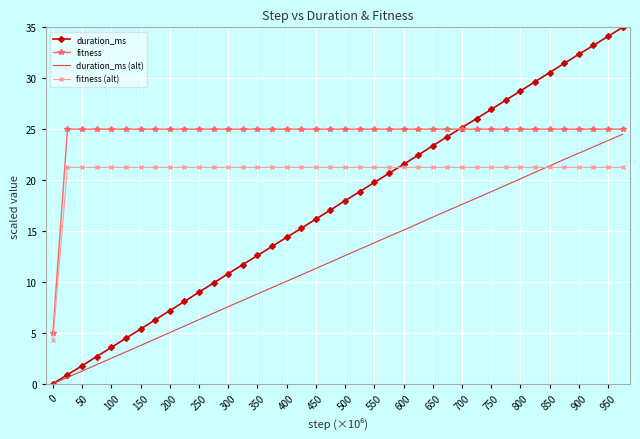

What are all the series names shown in the legend?

duration_ms, fitness, duration_ms (alt), fitness (alt)